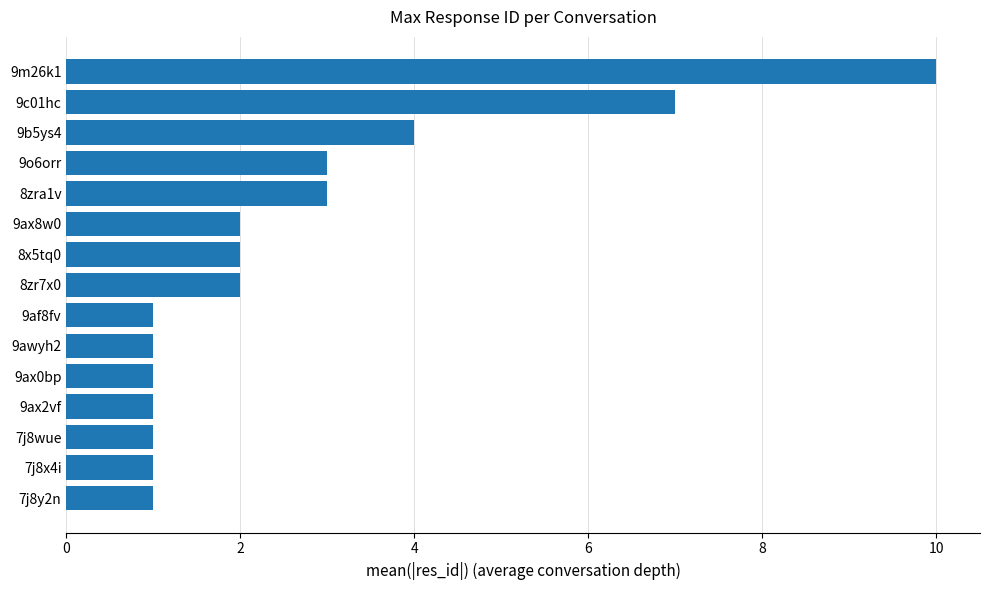

What is the difference between the second highest and second lowest values?

6